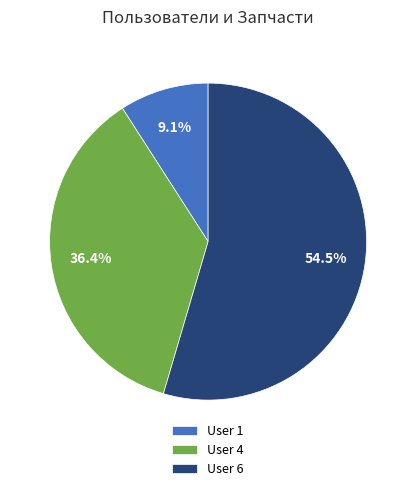

Does User 6 represent more than half of the total?

Yes